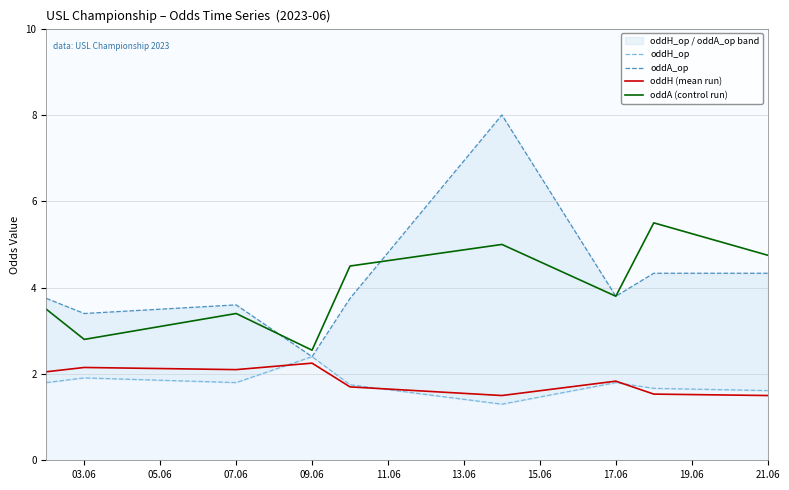

Is this an area chart (filled region under the line)?

No